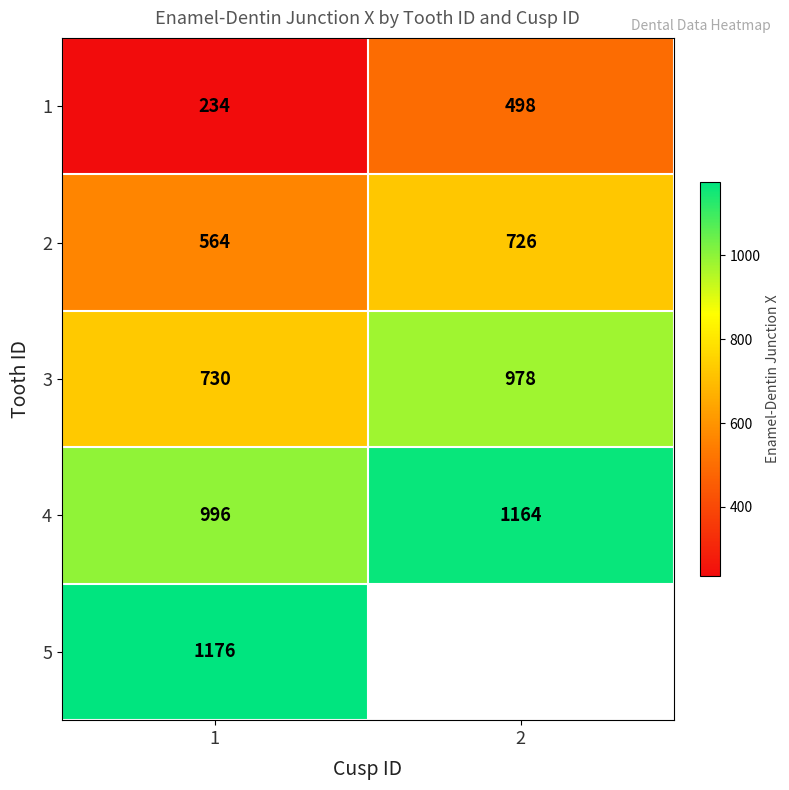

List the labels in order of 2 value, largest first.

2, 1